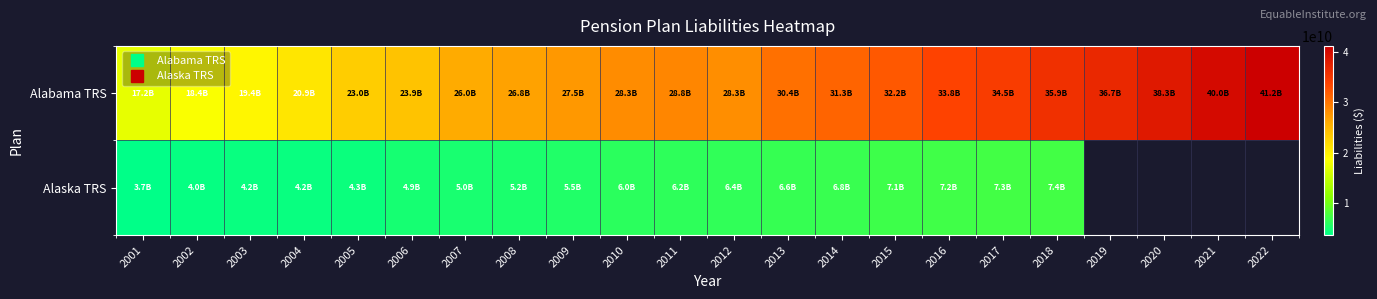

At how many categories does at least one series exceed 26396923502?

15